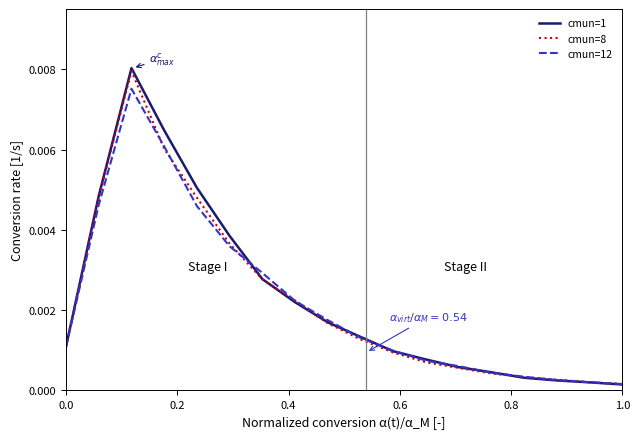

Which series has the largest range (max minus min)?

cmun=1